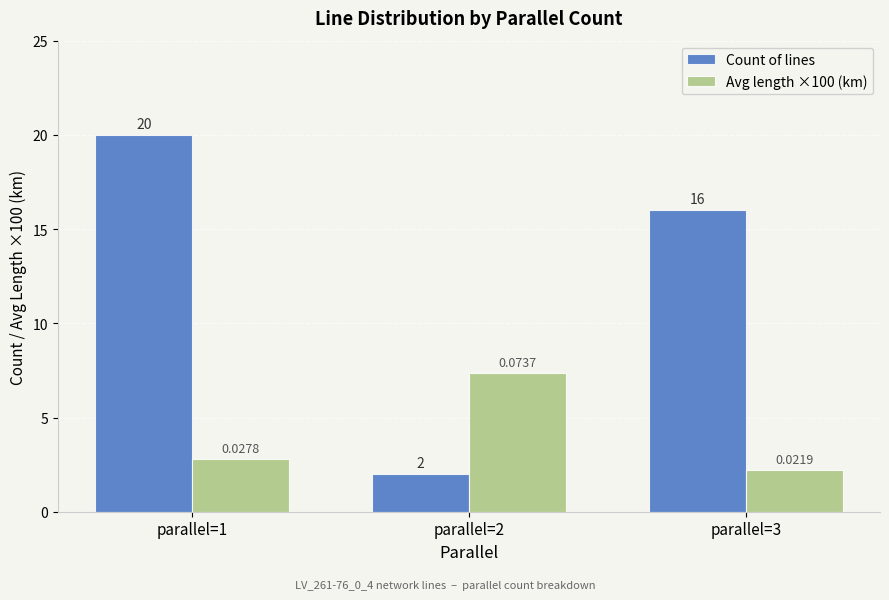

List the series in order of their overall mean, highest first.

Count of lines, Avg length ×100 (km)